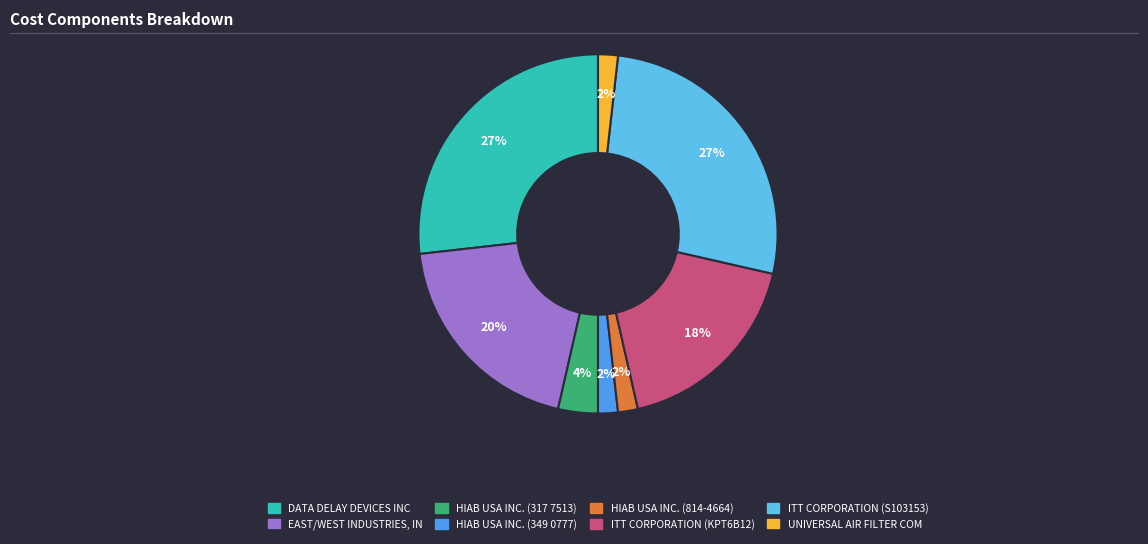

To the nearest percent, what percentage of the pie is ITT CORPORATION (KPT6B12)?

18%